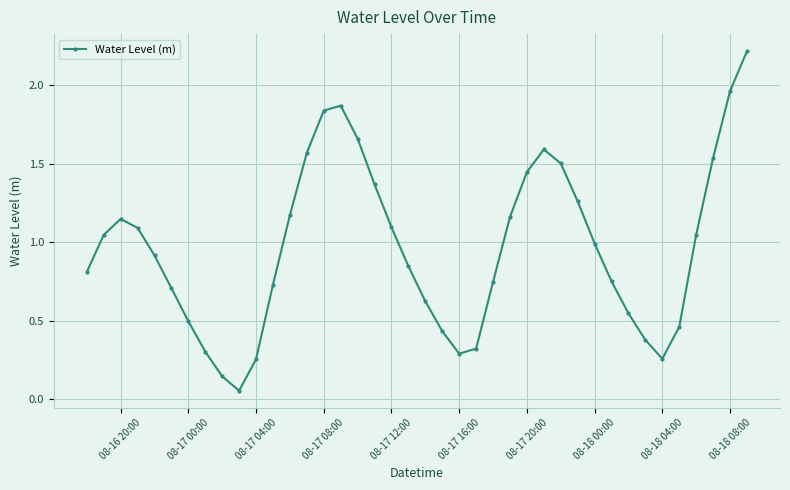

True or false: the data has more than 2 interior local peaks.

True